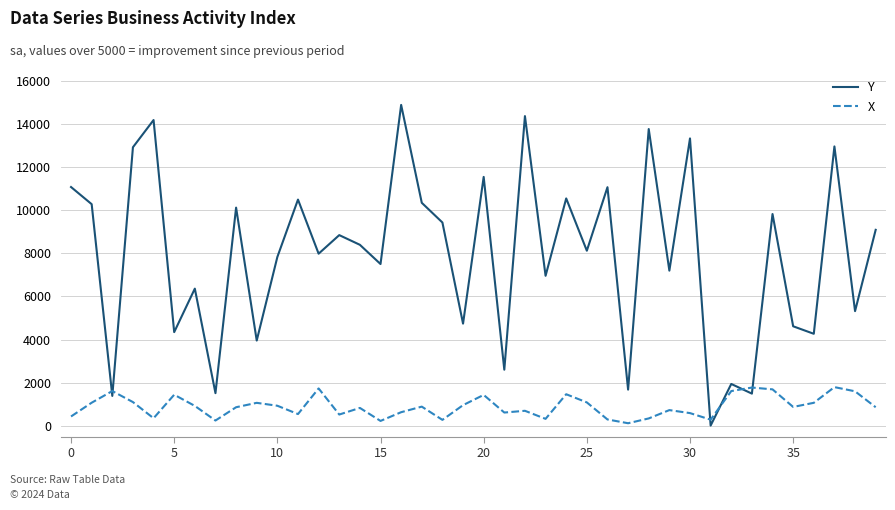

After their last crossing, which series has the higher values: Y or X?

Y